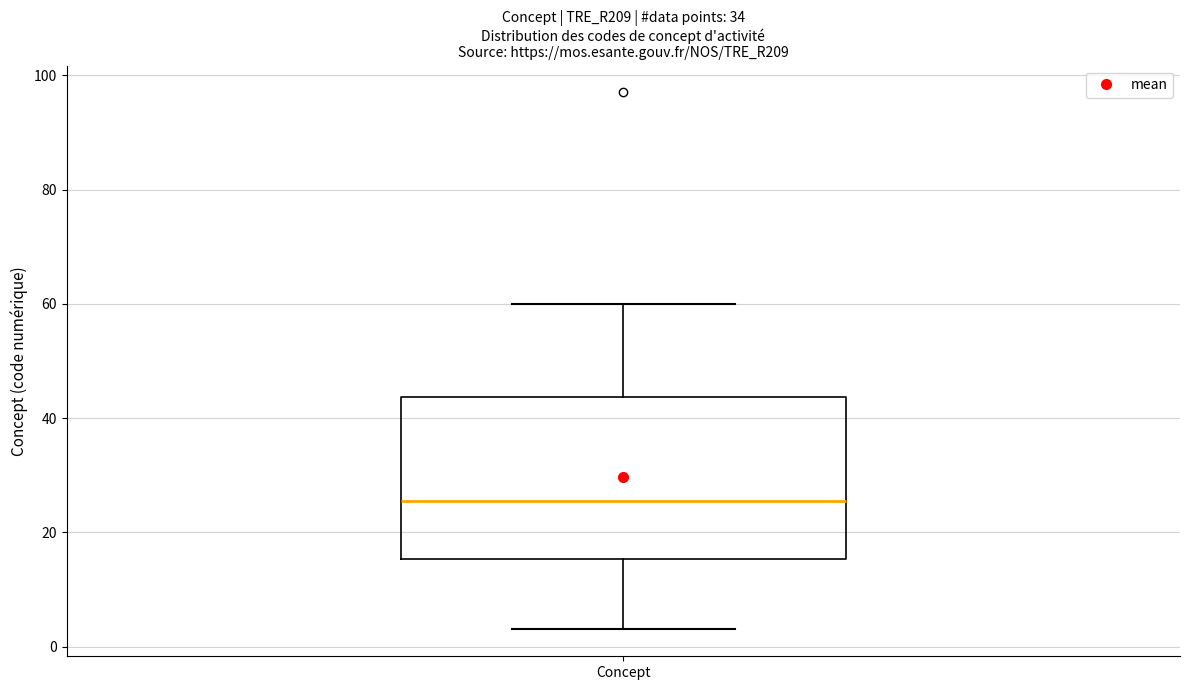

Transcribe this box plot: give where the median line is, the range the box spans, and where the two whiskers end, as read against the y-axis. The values are not printed on the chart, so give them approximately, as read against the axis.

median 26, box 16 to 44, whiskers 4 to 60